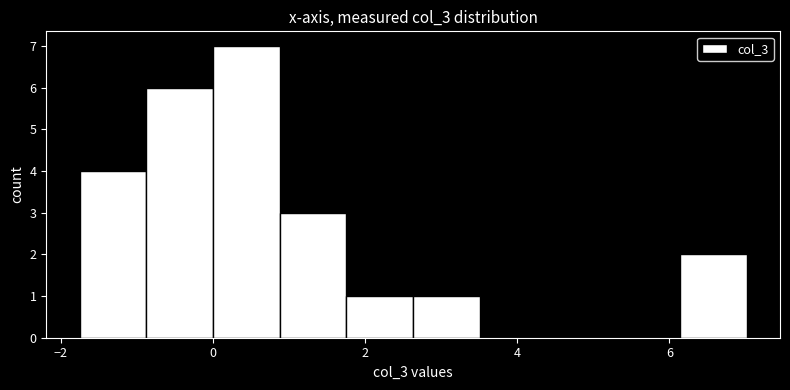

Over which range of the x-axis is the bar tallest?

0.0 to 0.8